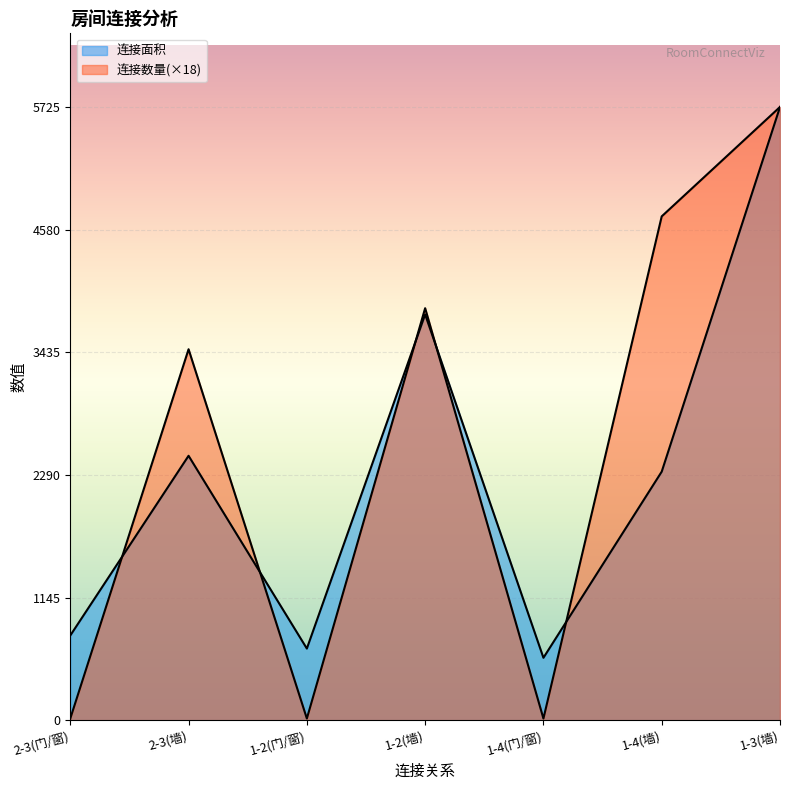

List the labels in order of 连接面积 value, largest first.

1-3(墙), 1-2(墙), 2-3(墙), 1-4(墙), 2-3(门/窗), 1-2(门/窗), 1-4(门/窗)